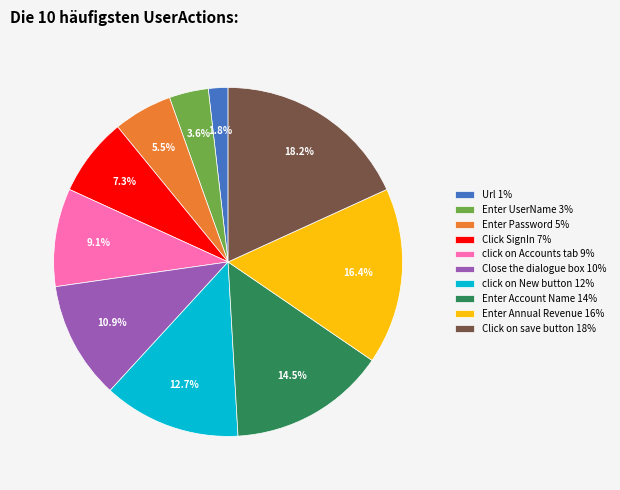

What is the ratio of the value at Enter Password 5% to the value at Enter UserName 3%?

1.5